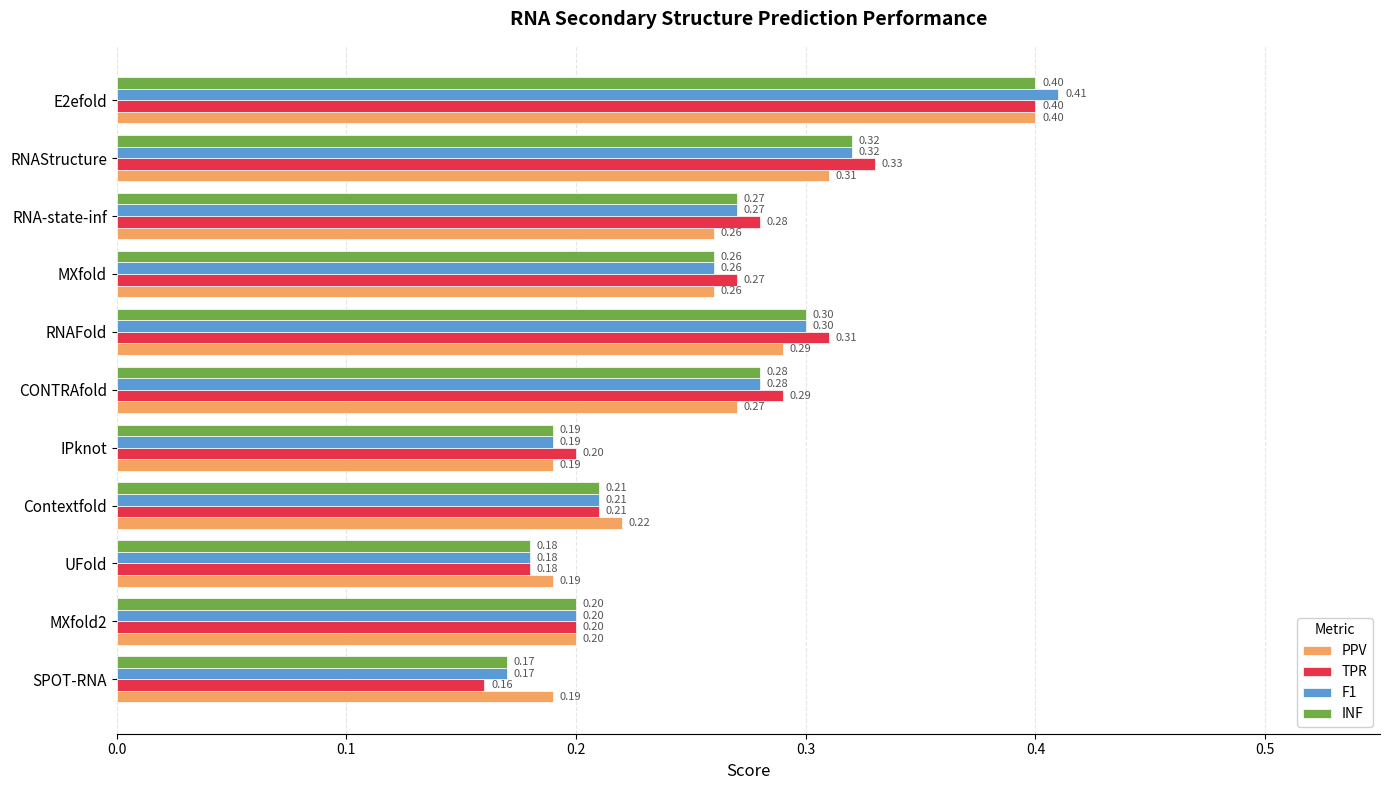

What is the average value of the PPV series?

0.3